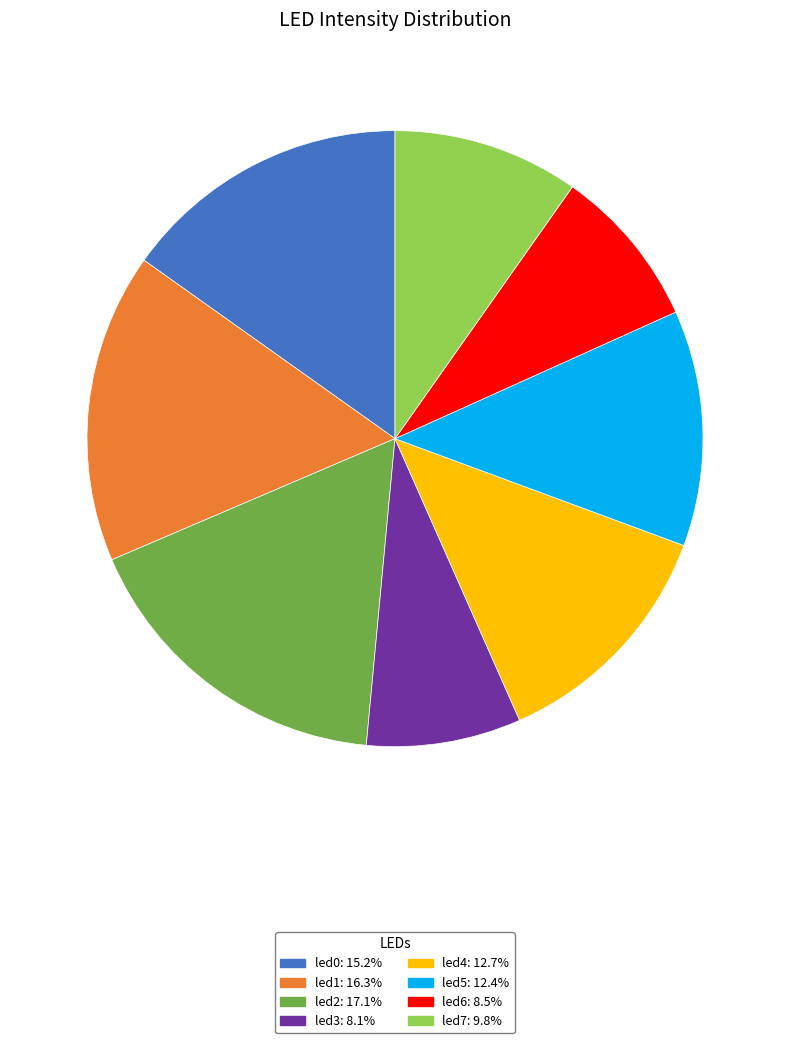

Is there any slice that represents more than half of the pie?

No